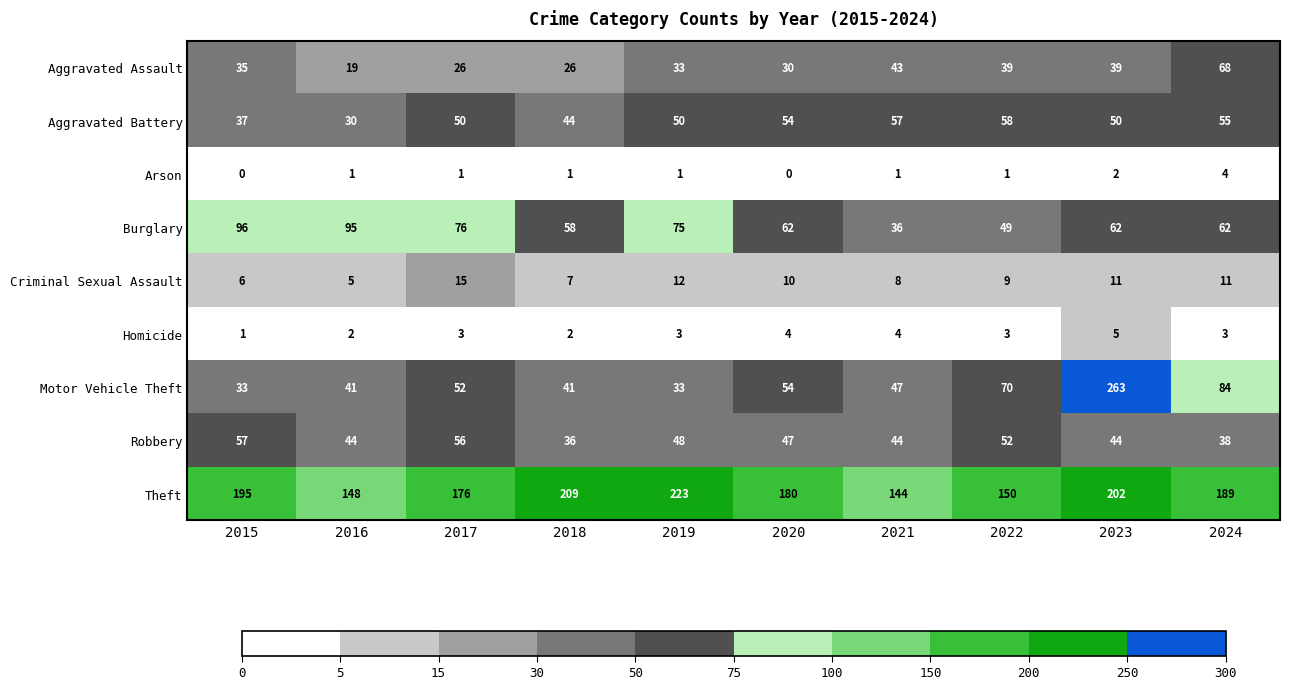

What is the approximate value of Motor Vehicle Theft at 2015, to the nearest 10?

30